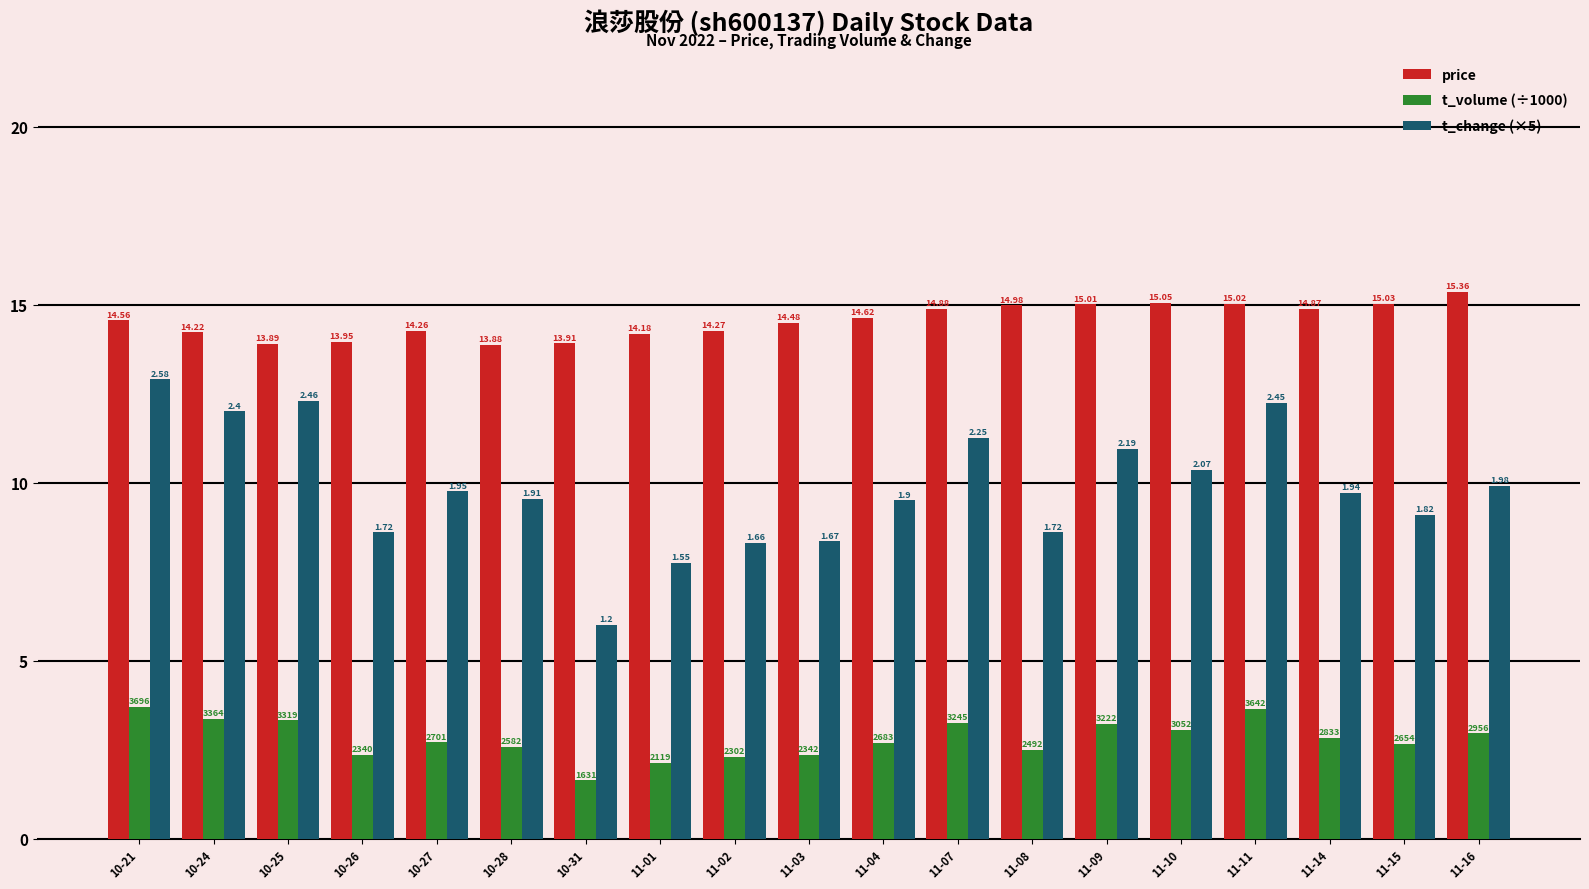

What are all the series names shown in the legend?

price, t_volume (÷1000), t_change (×5)